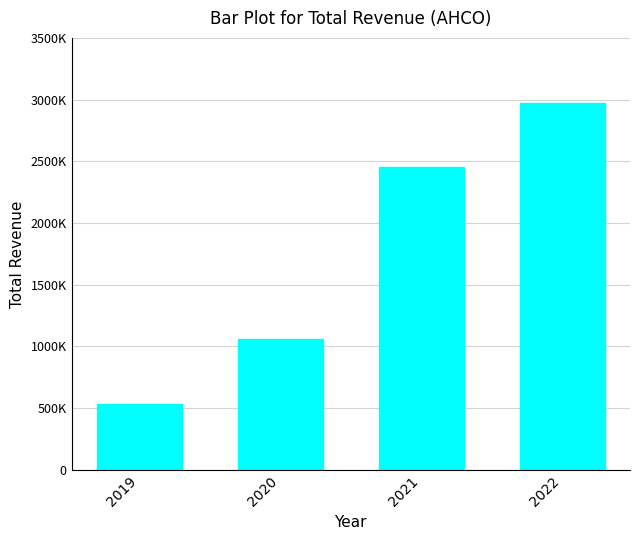

What is the difference between the values at 2019 and 2021?

1924900